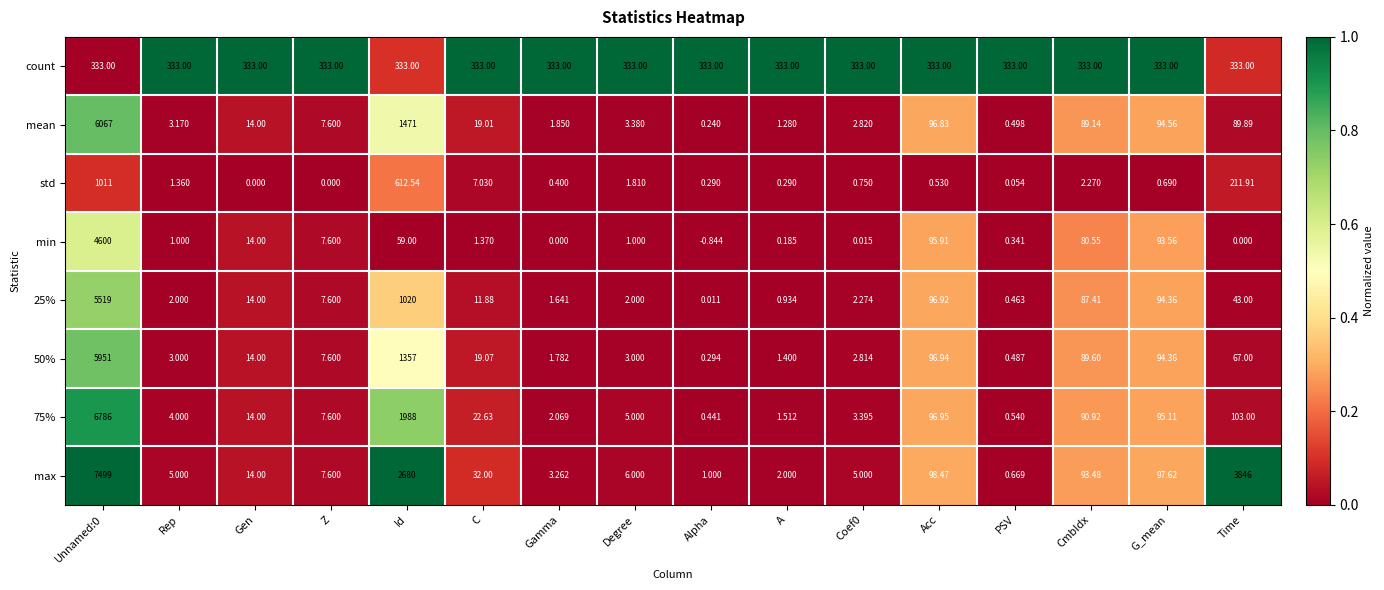

Rank the series by their maximum value, from highest to lowest.

max, 75%, mean, 50%, 25%, min, std, count